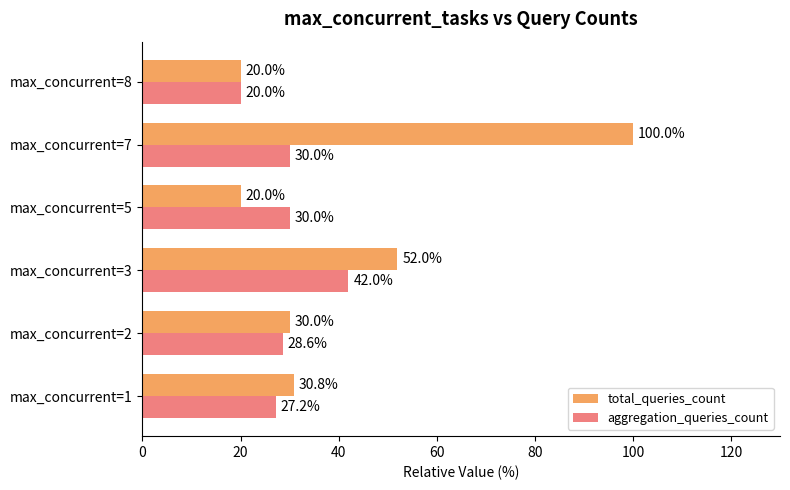

What is the minimum value shown in the chart?

20.0